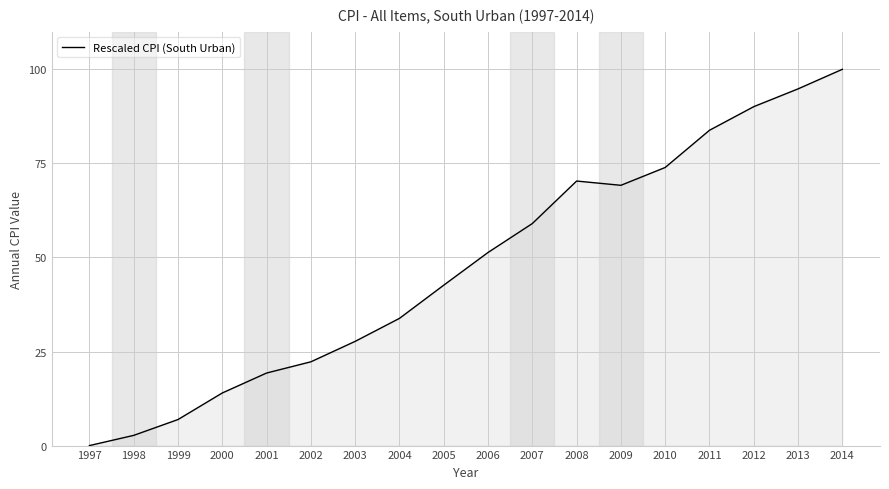

The value at 1998 is 2.7. True or false?

True